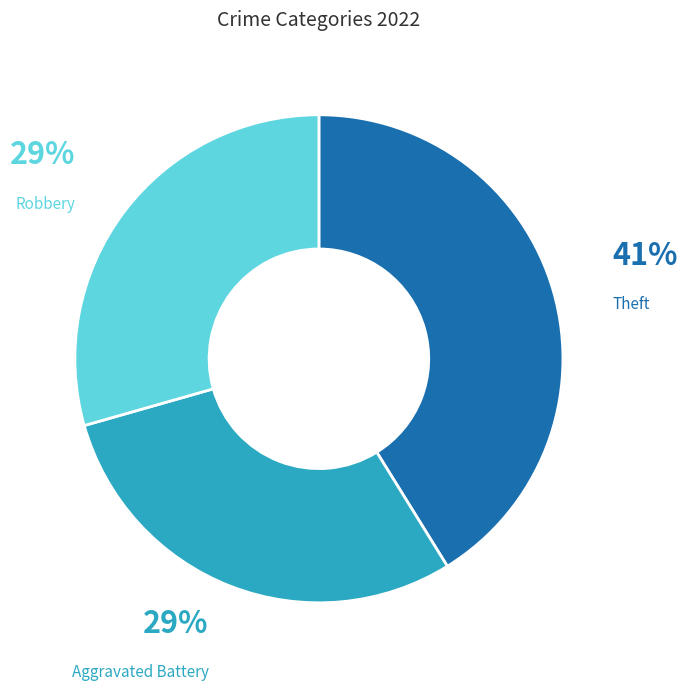

Does Theft account for over 50% of the chart?

No